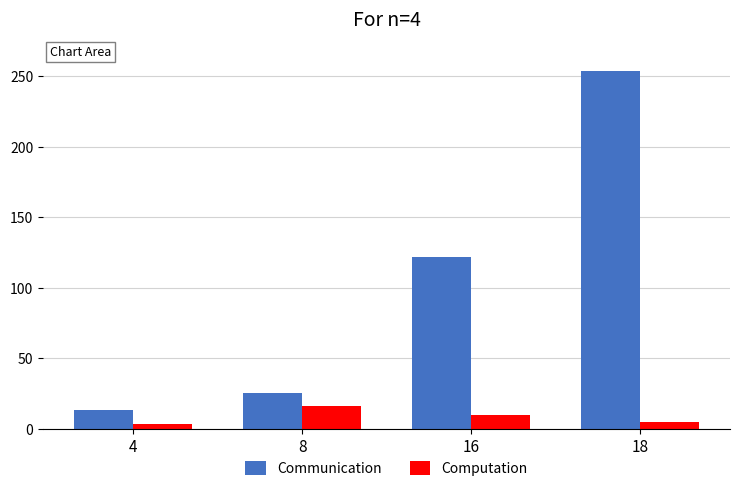

What is the value of the Communication bar at the 3rd from the left?

122